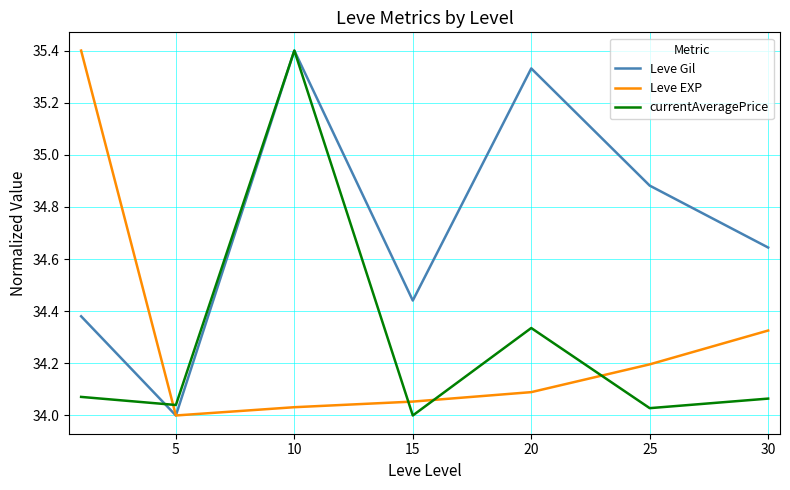

What is the maximum value shown in the chart?

35.4